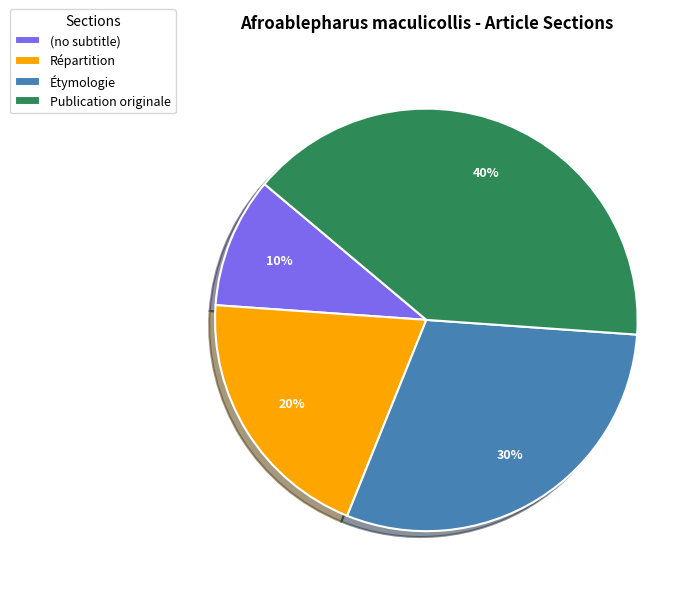

To the nearest percent, what is the combined percentage of Répartition and Publication originale?

60%